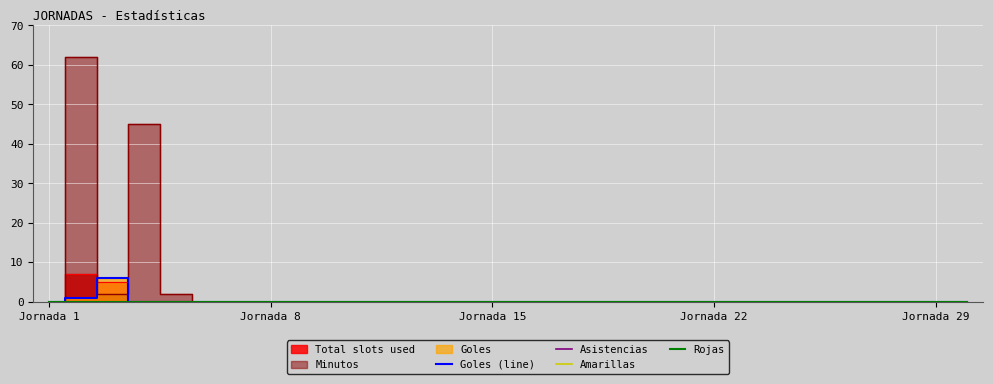

The Asistencias series shows 0 at 24. True or false?

True